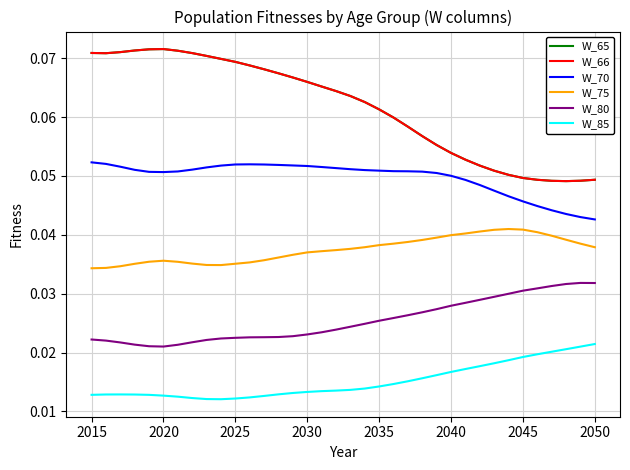

How many lines are shown in the chart?

6